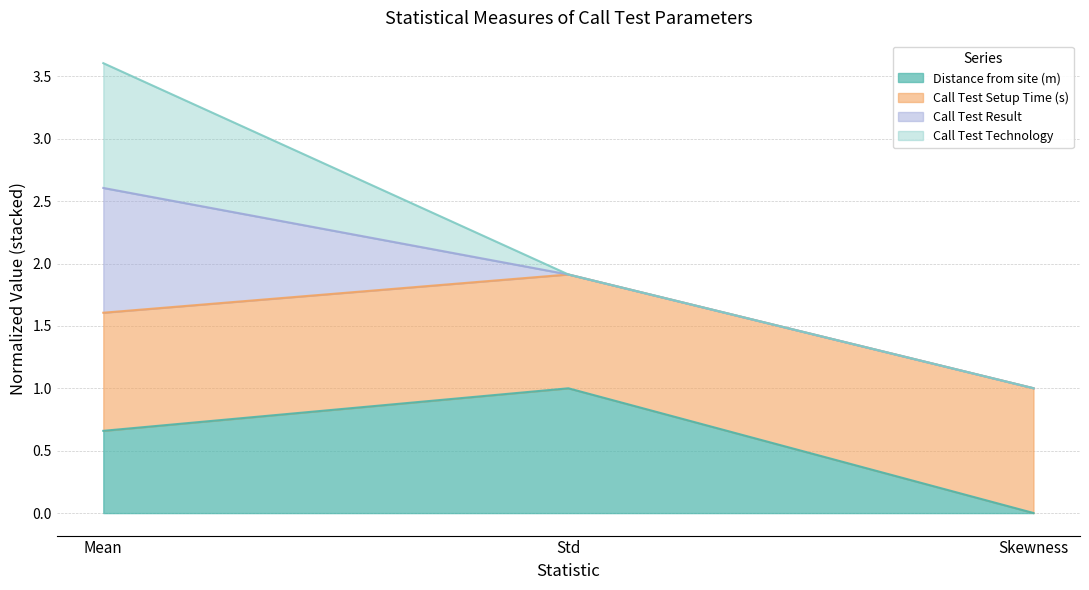

Which series has the widest spread of values?

Distance from site (m)